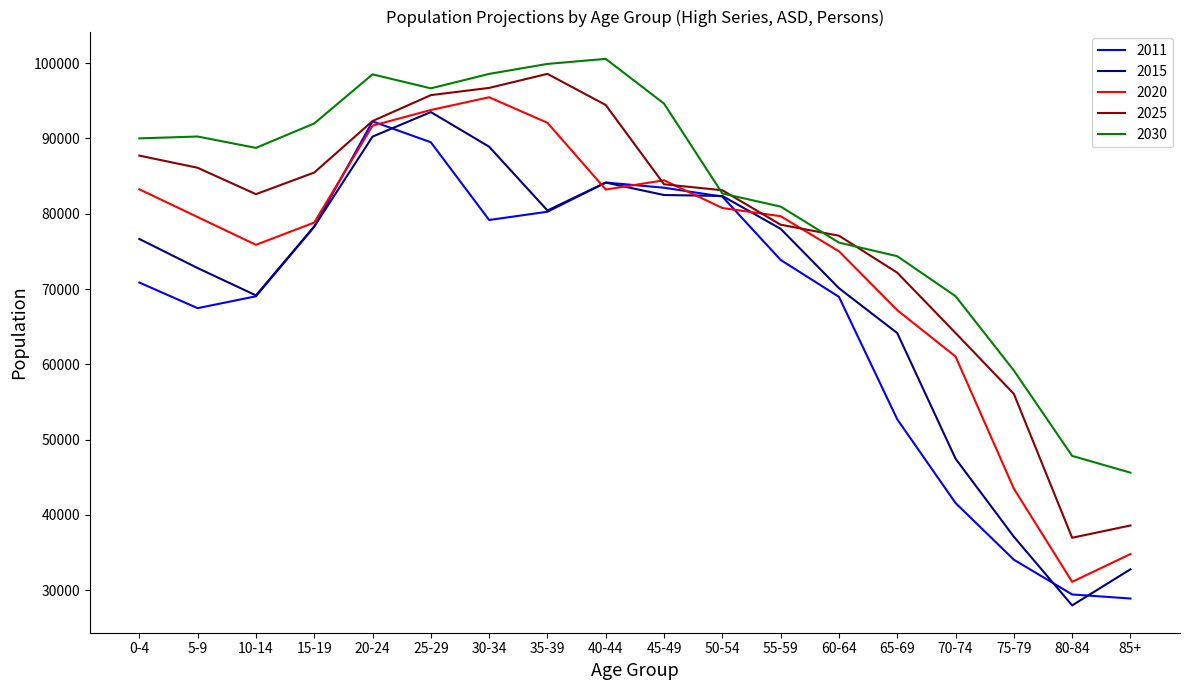

List the series in order of their overall mean, highest first.

2030, 2025, 2020, 2015, 2011